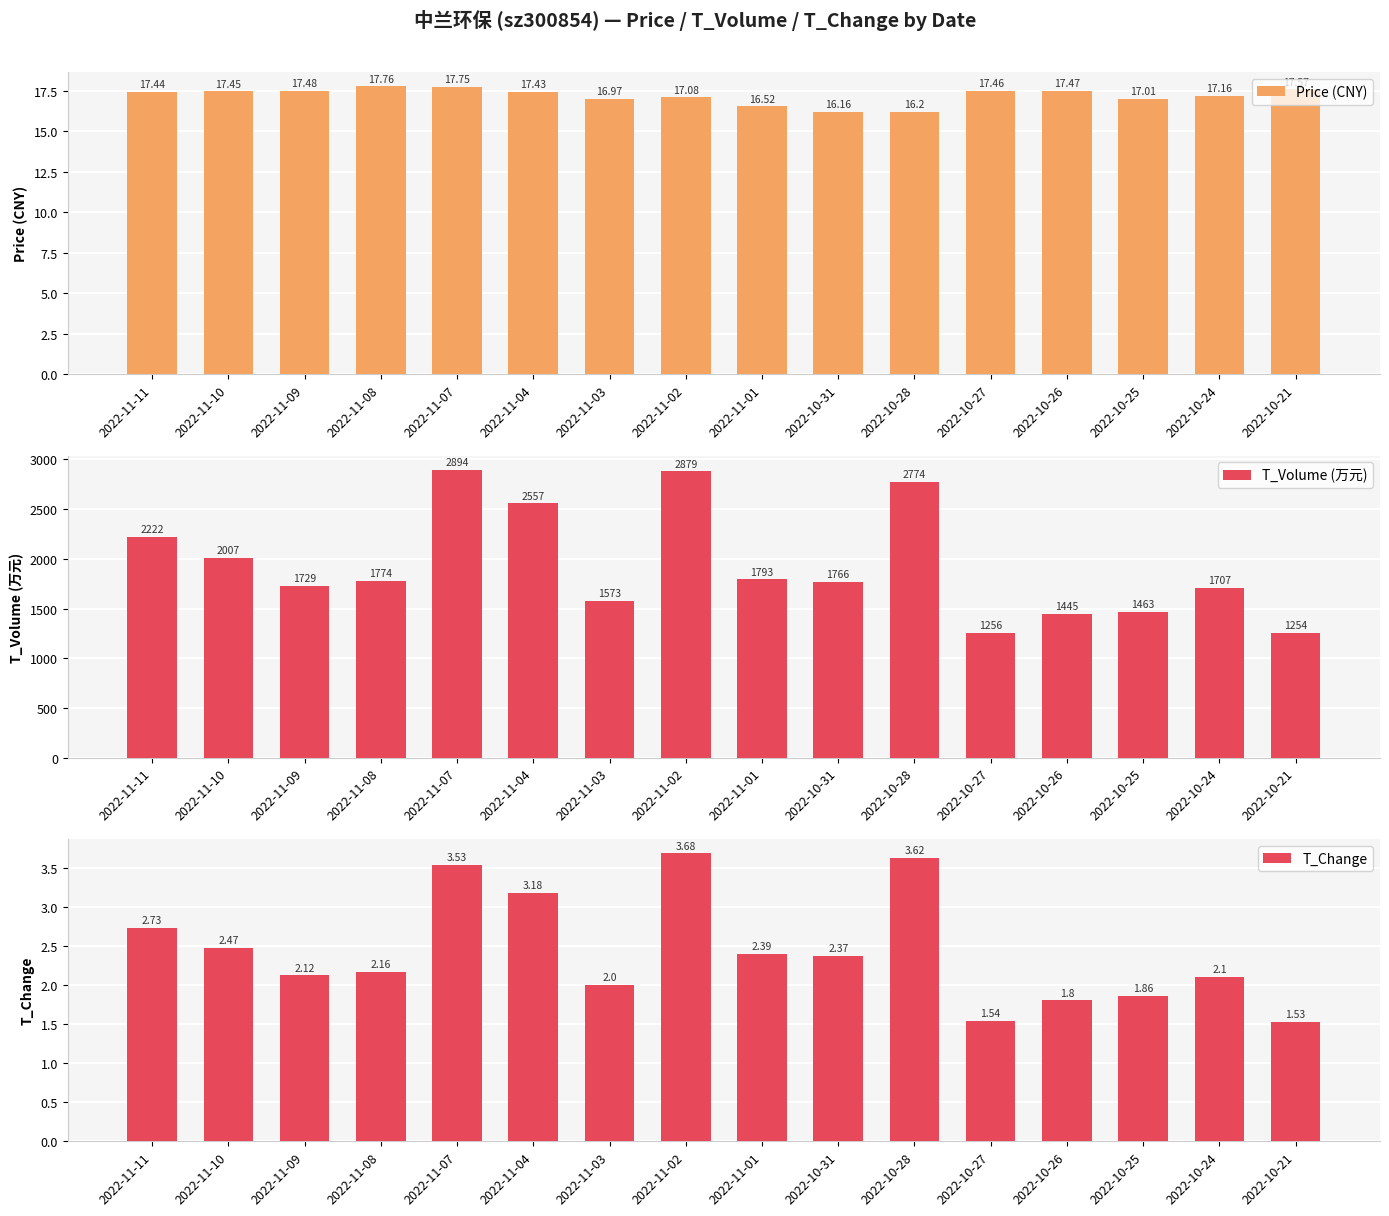

Rank the categories by T_Volume (万元) value from highest to lowest.

2022-11-07, 2022-11-02, 2022-10-28, 2022-11-04, 2022-11-11, 2022-11-10, 2022-11-01, 2022-11-08, 2022-10-31, 2022-11-09, 2022-10-24, 2022-11-03, 2022-10-25, 2022-10-26, 2022-10-27, 2022-10-21